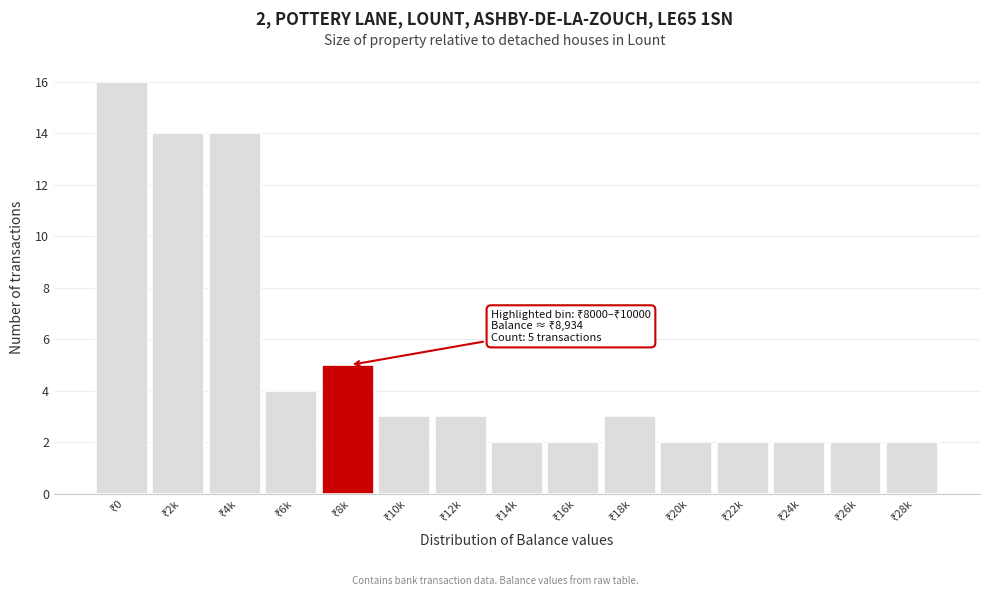

Reading right to left, what are all the values shown in this chart?

2	2	2	2	2	3	2	2	3	3	5	4	14	14	16